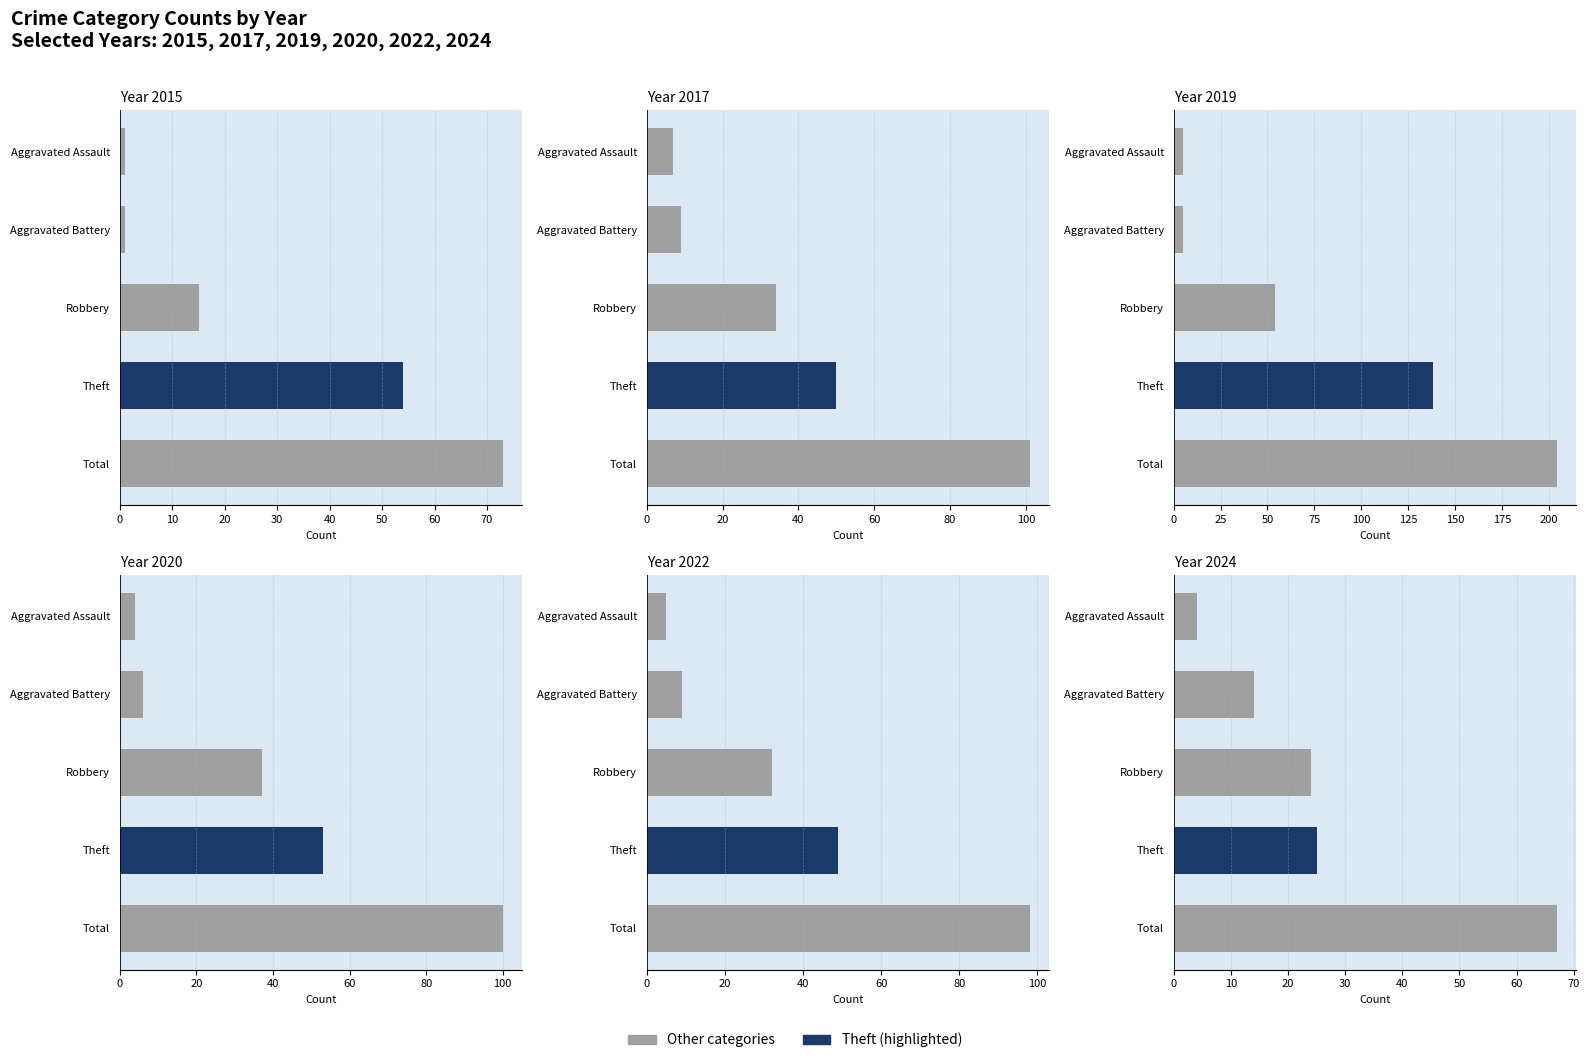

At which category does the chart reach its minimum across all series?

Aggravated Assault